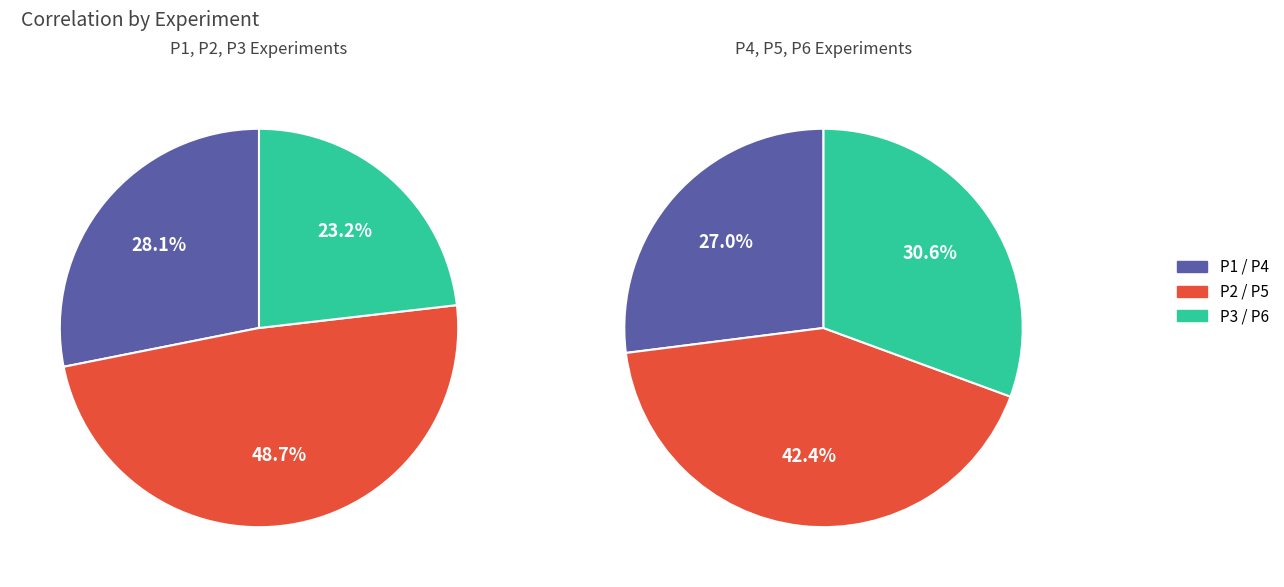

How many segments does this pie chart have?

6